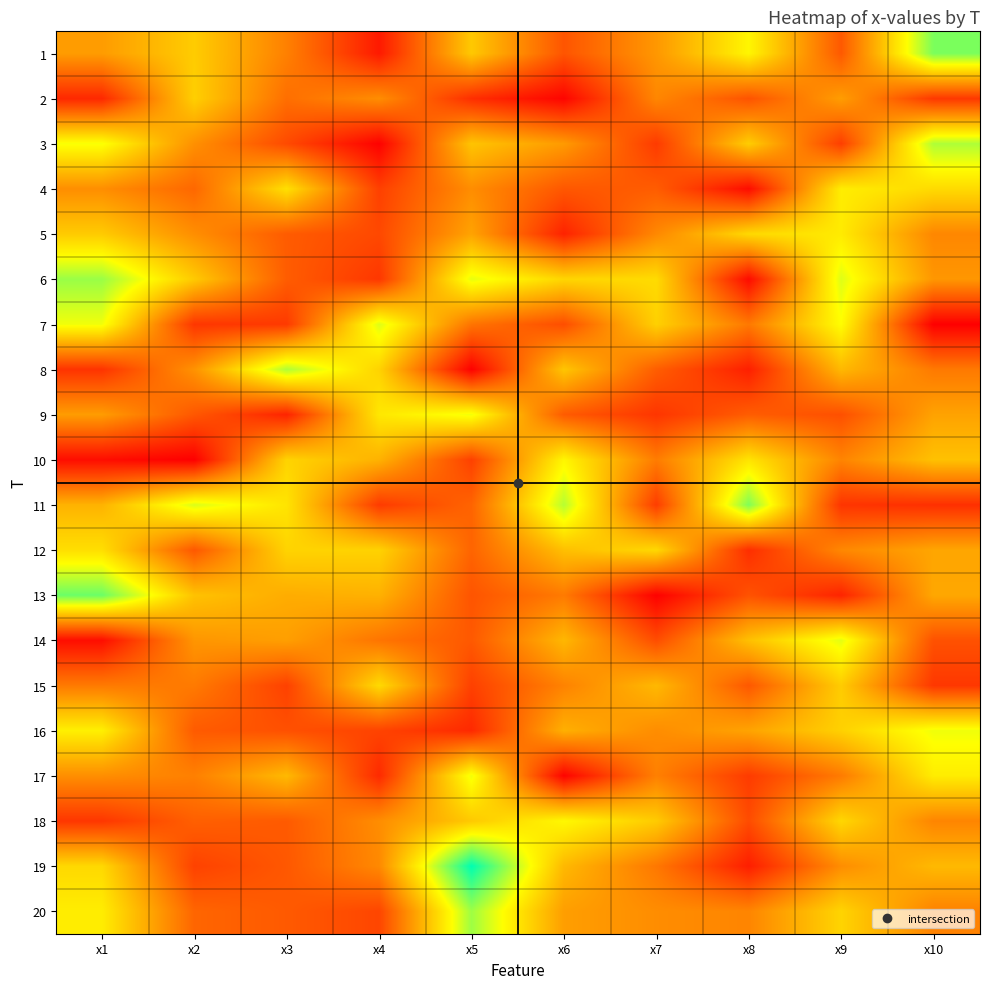

Reading left to right, extract all data points from this chart.

1: x1=5.9	x2=7.0	x3=5.2	x4=2.7	x5=6.9	x6=4.1	x7=5.7	x8=8.1	x9=4.2	x10=9.9
2: x1=3.0	x2=7.1	x3=4.7	x4=5.5	x5=3.2	x6=2.1	x7=5.3	x8=4.1	x9=5.9	x10=3.4
3: x1=8.4	x2=5.6	x3=3.8	x4=2.1	x5=6.8	x6=5.8	x7=3.5	x8=7.1	x9=3.6	x10=9.3
4: x1=5.5	x2=4.6	x3=7.5	x4=3.6	x5=5.5	x6=4.2	x7=4.3	x8=2.3	x9=7.8	x10=7.4
5: x1=7.0	x2=5.5	x3=4.3	x4=3.8	x5=6.0	x6=2.9	x7=5.4	x8=7.4	x9=7.8	x10=5.3
6: x1=9.5	x2=7.0	x3=4.3	x4=3.4	x5=8.6	x6=7.3	x7=7.4	x8=2.3	x9=8.7	x10=5.7
7: x1=8.4	x2=3.4	x3=3.4	x4=8.7	x5=4.9	x6=3.9	x7=7.1	x8=5.0	x9=8.2	x10=2.0
8: x1=3.3	x2=5.6	x3=9.3	x4=7.2	x5=2.0	x6=6.9	x7=4.3	x8=2.8	x9=6.6	x10=5.0
9: x1=5.9	x2=4.2	x3=2.9	x4=7.7	x5=8.4	x6=4.3	x7=3.3	x8=4.3	x9=4.0	x10=6.0
10: x1=2.3	x2=2.0	x3=7.2	x4=6.4	x5=3.6	x6=8.1	x7=5.1	x8=7.6	x9=5.3	x10=6.8
11: x1=6.4	x2=8.7	x3=7.6	x4=3.5	x5=4.5	x6=9.2	x7=3.5	x8=9.8	x9=3.3	x10=3.2
12: x1=7.5	x2=4.2	x3=7.2	x4=7.2	x5=4.5	x6=6.7	x7=7.3	x8=3.2	x9=5.4	x10=6.1
13: x1=10.1	x2=6.8	x3=6.3	x4=6.4	x5=4.1	x6=5.0	x7=2.1	x8=4.0	x9=2.9	x10=6.1
14: x1=2.4	x2=5.7	x3=5.9	x4=4.9	x5=4.2	x6=6.5	x7=3.9	x8=6.7	x9=8.6	x10=4.0
15: x1=5.0	x2=5.0	x3=3.6	x4=7.4	x5=3.6	x6=5.2	x7=6.6	x8=4.2	x9=7.0	x10=3.4
16: x1=7.9	x2=4.3	x3=4.0	x4=3.7	x5=3.0	x6=6.3	x7=5.5	x8=6.0	x9=7.1	x10=8.5
17: x1=5.5	x2=5.2	x3=6.6	x4=3.0	x5=8.5	x6=2.1	x7=5.2	x8=3.5	x9=5.0	x10=7.8
18: x1=3.4	x2=4.4	x3=4.2	x4=5.5	x5=7.0	x6=8.1	x7=7.0	x8=3.9	x9=7.3	x10=5.3
19: x1=7.3	x2=3.6	x3=4.2	x4=5.4	x5=11.4	x6=6.6	x7=5.0	x8=2.8	x9=5.5	x10=6.6
20: x1=7.8	x2=4.5	x3=4.2	x4=3.7	x5=9.5	x6=5.9	x7=5.5	x8=5.3	x9=7.2	x10=5.2